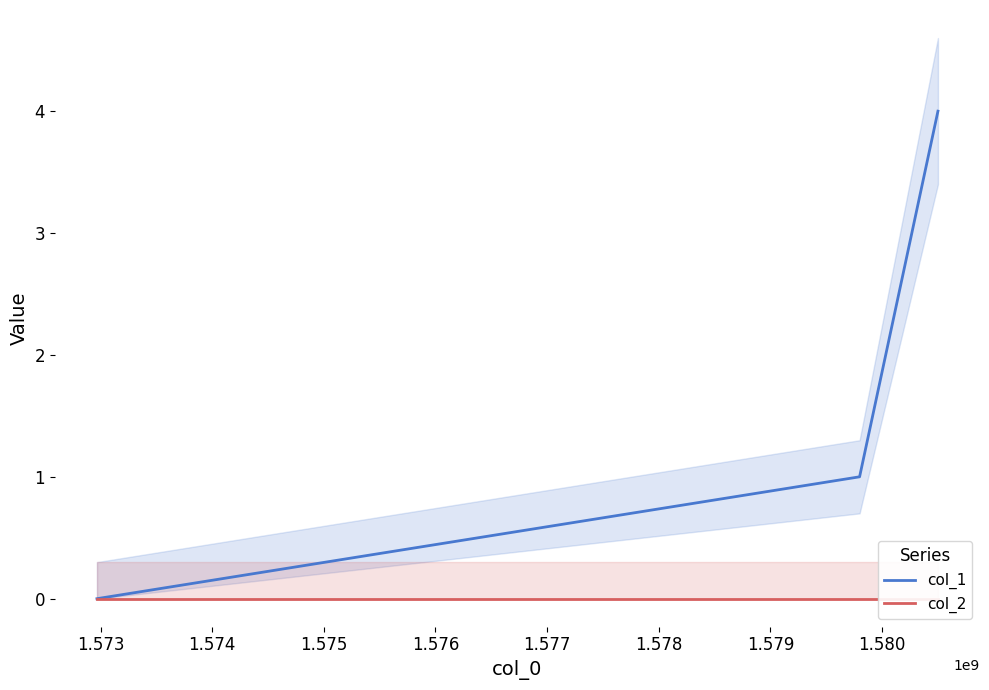

At 1.573, list the series in order from largest to smallest.

col_1, col_2